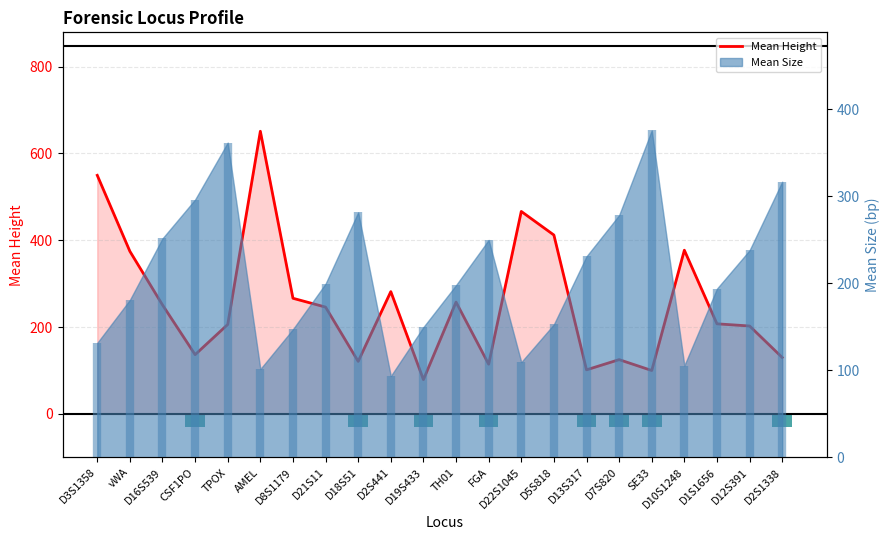

What is the minimum value shown in the chart?

79.0